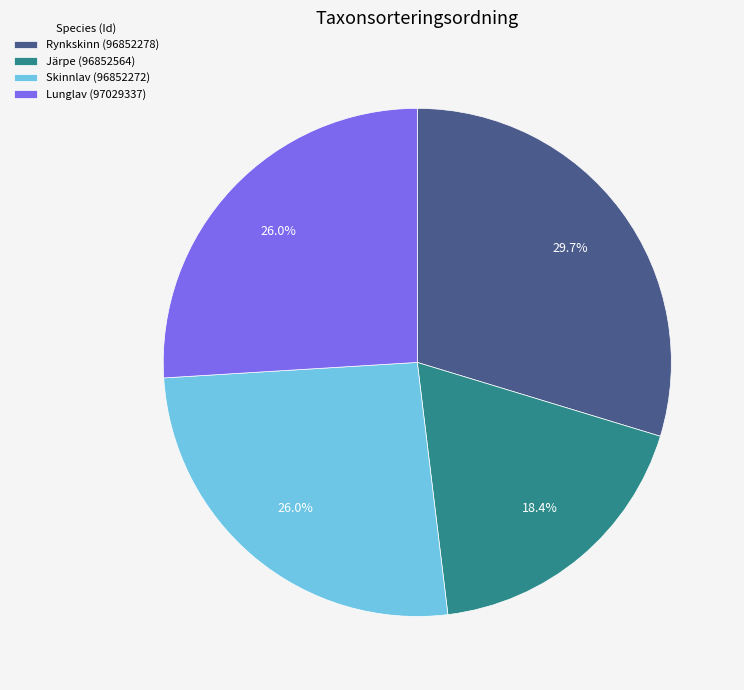

True or false: Lunglav (97029337) accounts for 13% of the total.

False